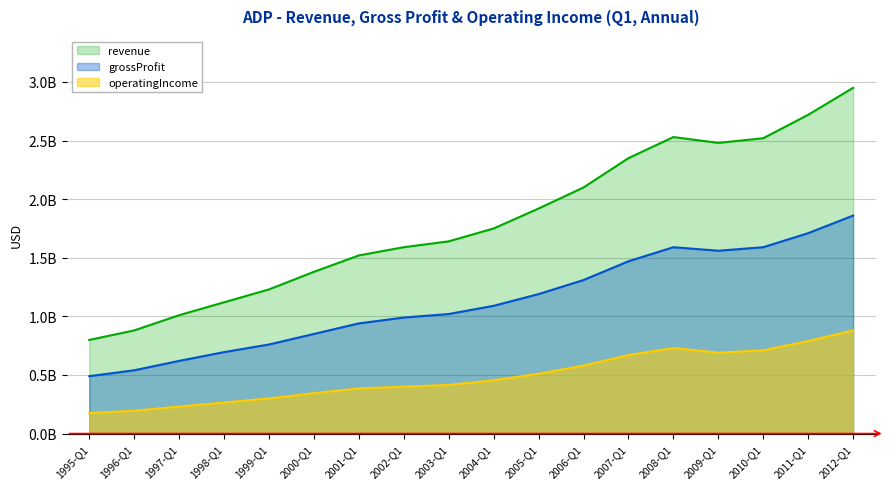

Does the chart display data point markers on the line(s)?

No